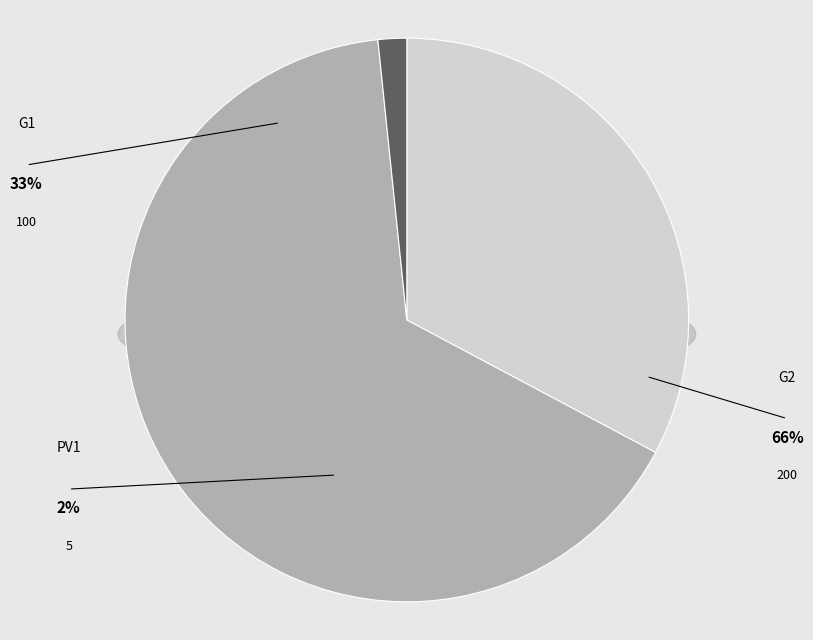

To the nearest percent, what is the combined percentage of G2 and PV1?

67%